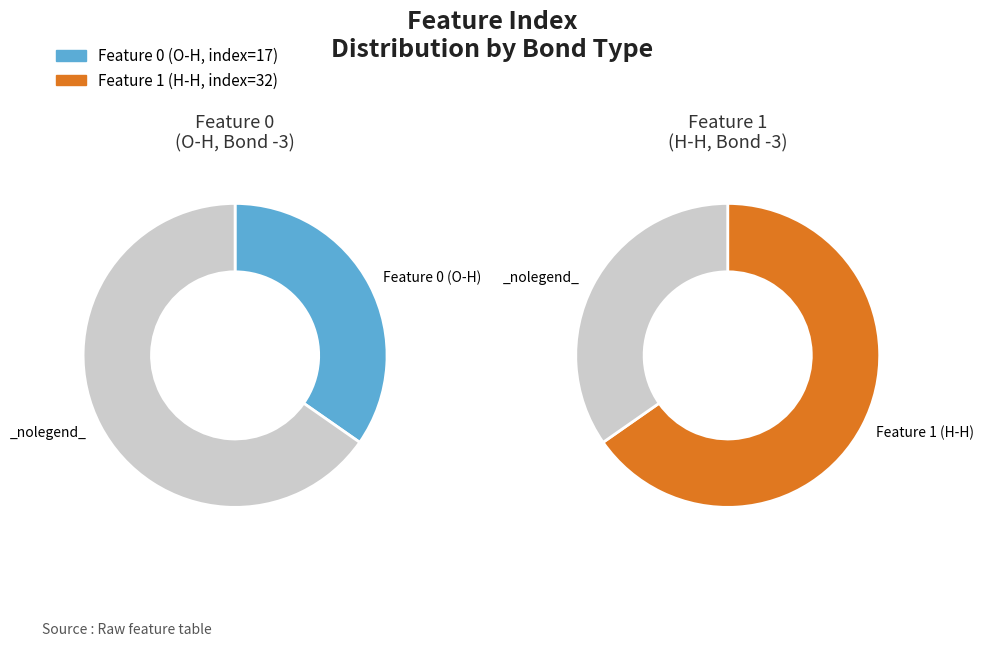

The 1 slice represents 60% of the pie. True or false?

False